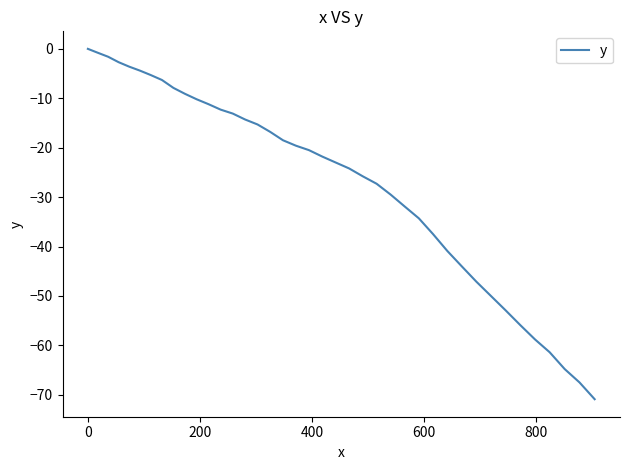

What is the smallest value displayed?

-70.9